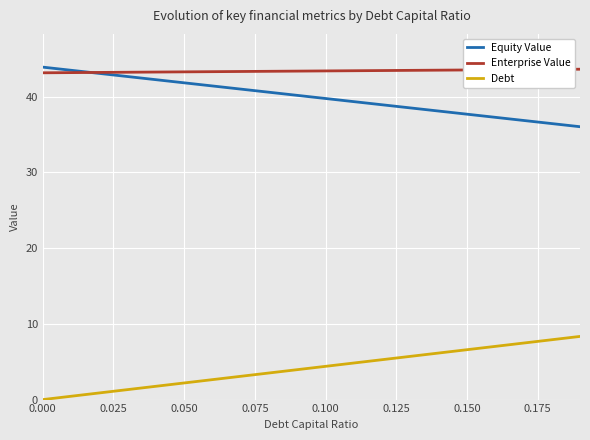

True or false: Equity Value and Debt cross at least once.

False